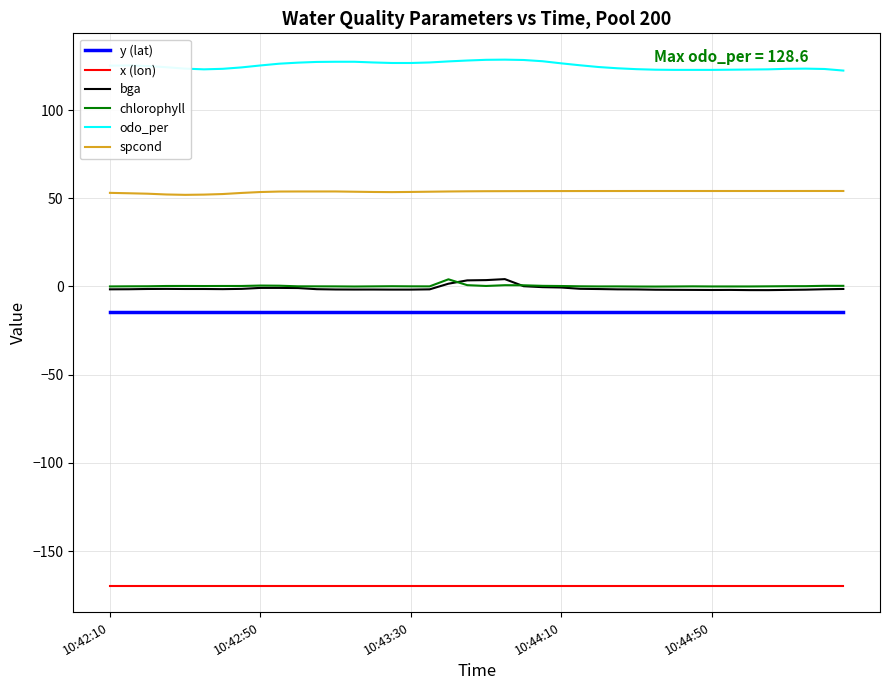

What is the minimum value shown in the chart?

-169.7